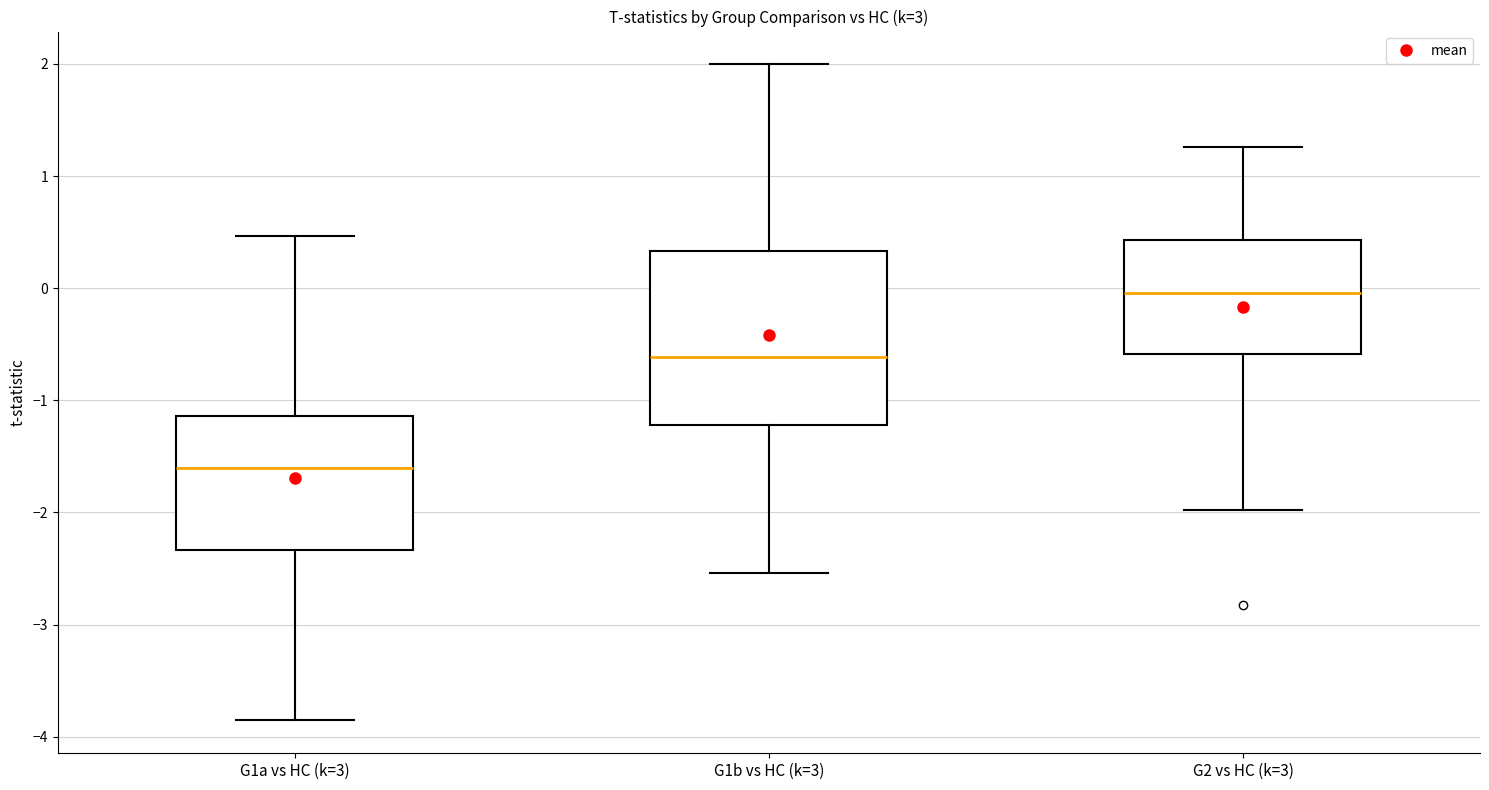

Reading left to right, read every box against the y-axis: the position of its median line, the range the box covers, and the ends of its whiskers. The values are not printed on the chart, so give them approximately, as read against the axis.

G1a vs HC (k=3): median -1.6, box -2.3 to -1.1, whiskers -3.9 to 0.5
G1b vs HC (k=3): median -0.6, box -1.2 to 0.3, whiskers -2.5 to 2.0
G2 vs HC (k=3): median 0.0, box -0.6 to 0.4, whiskers -2.0 to 1.3